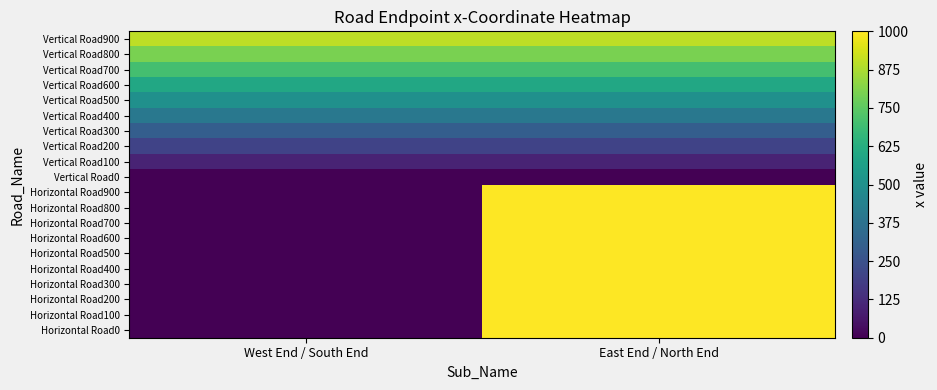

Rank the series at West End / South End from lowest to highest value.

Horizontal Road0, Horizontal Road100, Horizontal Road200, Horizontal Road300, Horizontal Road400, Horizontal Road500, Horizontal Road600, Horizontal Road700, Horizontal Road800, Horizontal Road900, Vertical Road0, Vertical Road100, Vertical Road200, Vertical Road300, Vertical Road400, Vertical Road500, Vertical Road600, Vertical Road700, Vertical Road800, Vertical Road900